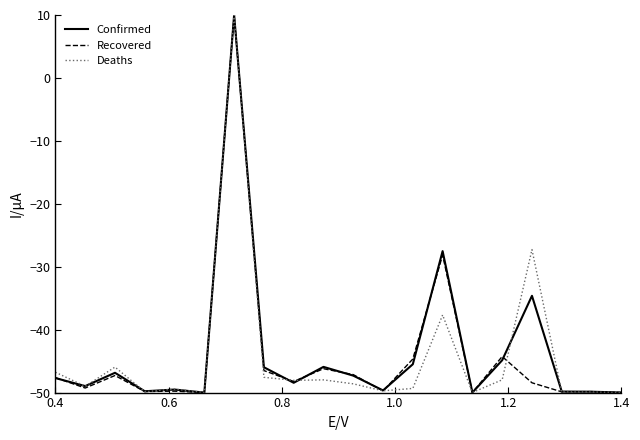

What is the minimum value shown in the chart?

-50.0